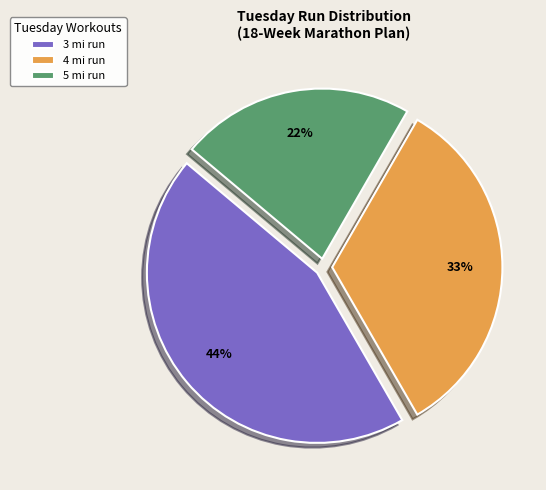

What is the largest slice in the pie chart?

3 mi run